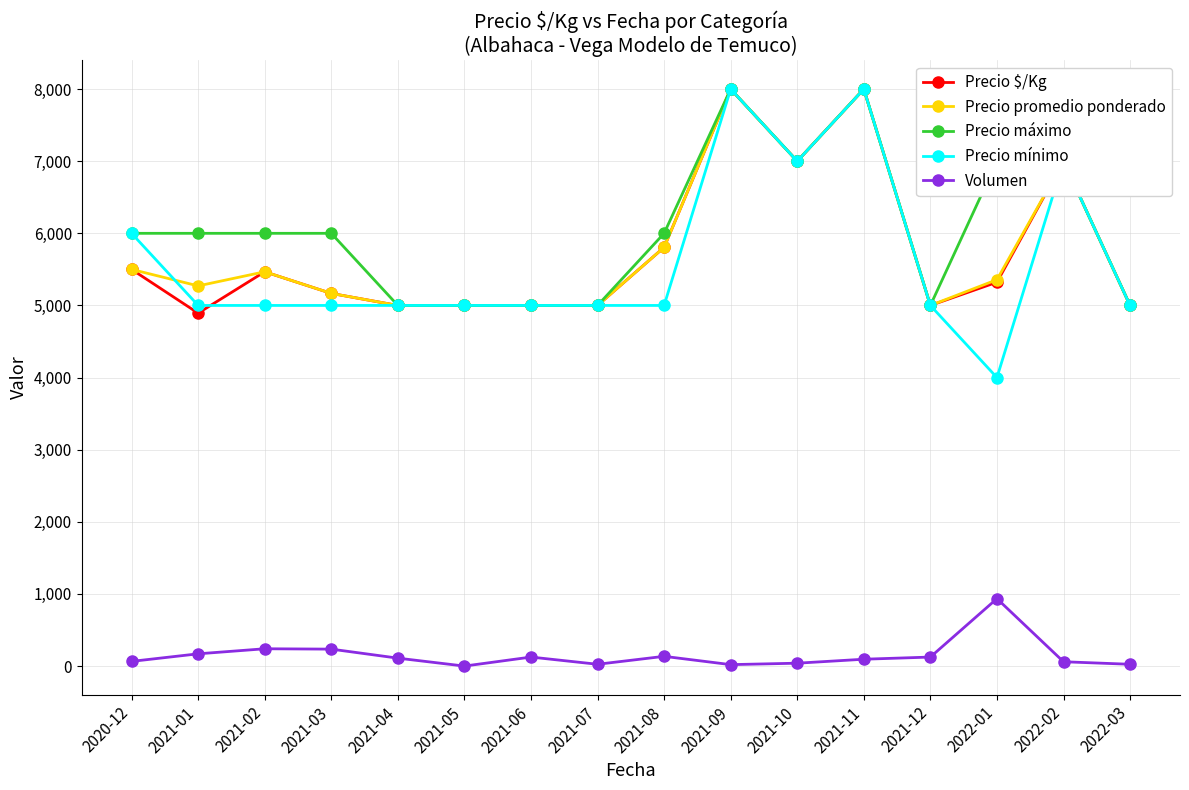

Count the Precio mínimo values in the range 5000 to 7000.

13